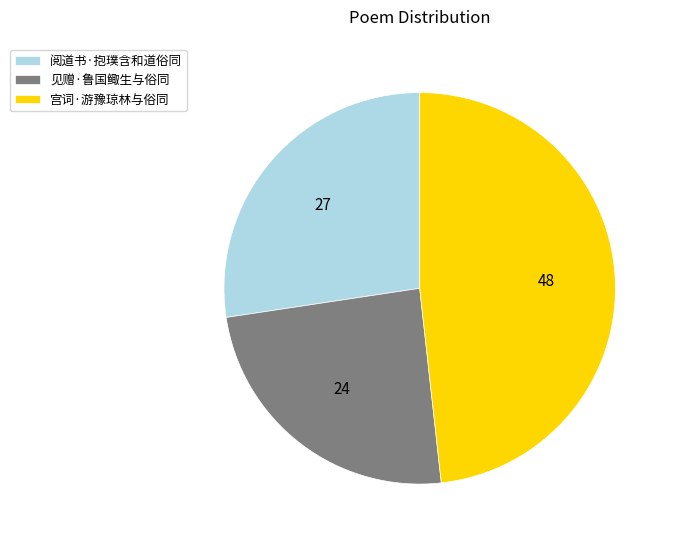

Is it true that 见赠·鲁国鲰生与俗同 is 33% of the pie?

False